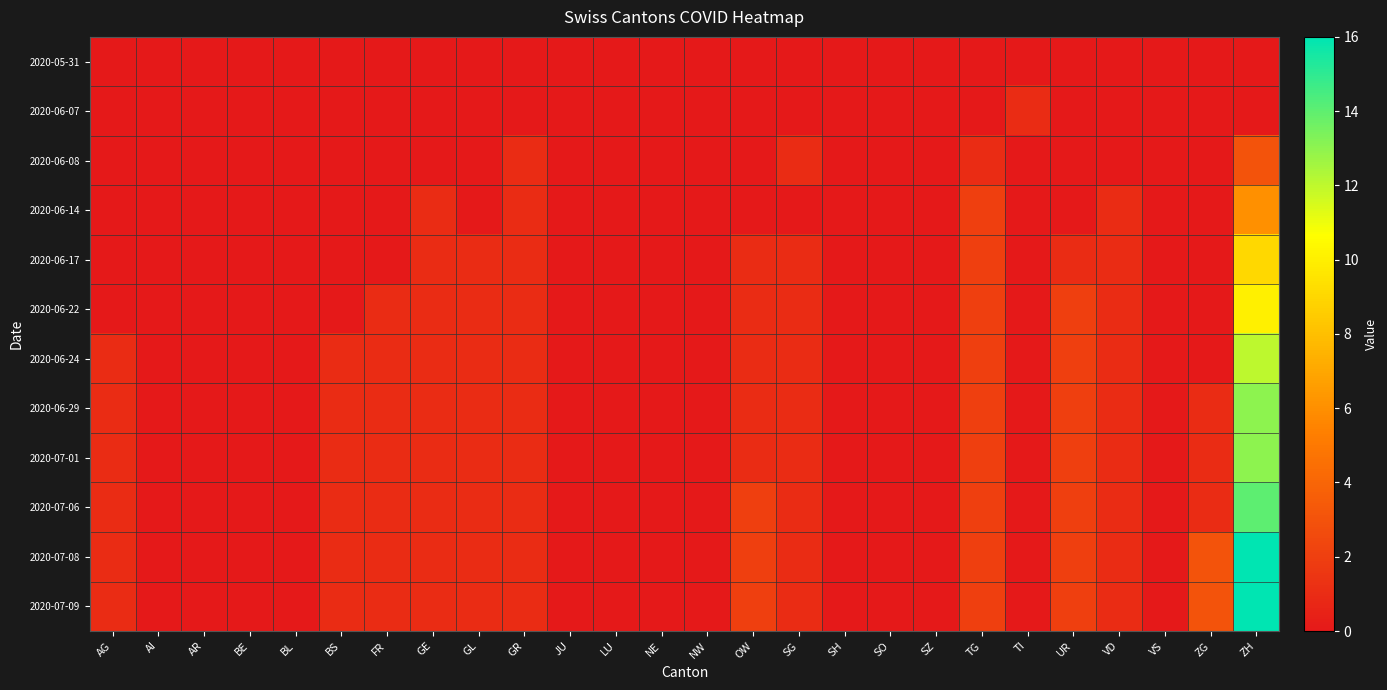

Reading left to right, extract all data points from this chart.

2020-05-31: AG=0	AI=0	AR=0	BE=0	BL=0	BS=0	FR=0	GE=0	GL=0	GR=0	JU=0	LU=0	NE=0	NW=0	OW=0	SG=0	SH=0	SO=0	SZ=0	TG=0	TI=0	UR=0	VD=0	VS=0	ZG=0	ZH=0
2020-06-07: AG=0	AI=0	AR=0	BE=0	BL=0	BS=0	FR=0	GE=0	GL=0	GR=0	JU=0	LU=0	NE=0	NW=0	OW=0	SG=0	SH=0	SO=0	SZ=0	TG=0	TI=1	UR=0	VD=0	VS=0	ZG=0	ZH=0
2020-06-08: AG=0	AI=0	AR=0	BE=0	BL=0	BS=0	FR=0	GE=0	GL=0	GR=1	JU=0	LU=0	NE=0	NW=0	OW=0	SG=1	SH=0	SO=0	SZ=0	TG=1	TI=0	UR=0	VD=0	VS=0	ZG=0	ZH=3
2020-06-14: AG=0	AI=0	AR=0	BE=0	BL=0	BS=0	FR=0	GE=1	GL=0	GR=1	JU=0	LU=0	NE=0	NW=0	OW=0	SG=0	SH=0	SO=0	SZ=0	TG=2	TI=0	UR=0	VD=1	VS=0	ZG=0	ZH=6
2020-06-17: AG=0	AI=0	AR=0	BE=0	BL=0	BS=0	FR=0	GE=1	GL=1	GR=1	JU=0	LU=0	NE=0	NW=0	OW=1	SG=1	SH=0	SO=0	SZ=0	TG=2	TI=0	UR=1	VD=1	VS=0	ZG=0	ZH=9
2020-06-22: AG=0	AI=0	AR=0	BE=0	BL=0	BS=0	FR=1	GE=1	GL=1	GR=1	JU=0	LU=0	NE=0	NW=0	OW=1	SG=1	SH=0	SO=0	SZ=0	TG=2	TI=0	UR=2	VD=1	VS=0	ZG=0	ZH=10
2020-06-24: AG=1	AI=0	AR=0	BE=0	BL=0	BS=1	FR=1	GE=1	GL=1	GR=1	JU=0	LU=0	NE=0	NW=0	OW=1	SG=1	SH=0	SO=0	SZ=0	TG=2	TI=0	UR=2	VD=1	VS=0	ZG=0	ZH=12
2020-06-29: AG=1	AI=0	AR=0	BE=0	BL=0	BS=1	FR=1	GE=1	GL=1	GR=1	JU=0	LU=0	NE=0	NW=0	OW=1	SG=1	SH=0	SO=0	SZ=0	TG=2	TI=0	UR=2	VD=1	VS=0	ZG=1	ZH=13
2020-07-01: AG=1	AI=0	AR=0	BE=0	BL=0	BS=1	FR=1	GE=1	GL=1	GR=1	JU=0	LU=0	NE=0	NW=0	OW=1	SG=1	SH=0	SO=0	SZ=0	TG=2	TI=0	UR=2	VD=1	VS=0	ZG=1	ZH=13
2020-07-06: AG=1	AI=0	AR=0	BE=0	BL=0	BS=1	FR=1	GE=1	GL=1	GR=1	JU=0	LU=0	NE=0	NW=0	OW=2	SG=1	SH=0	SO=0	SZ=0	TG=2	TI=0	UR=2	VD=1	VS=0	ZG=1	ZH=14
2020-07-08: AG=1	AI=0	AR=0	BE=0	BL=0	BS=1	FR=1	GE=1	GL=1	GR=1	JU=0	LU=0	NE=0	NW=0	OW=2	SG=1	SH=0	SO=0	SZ=0	TG=2	TI=0	UR=2	VD=1	VS=0	ZG=3	ZH=16
2020-07-09: AG=1	AI=0	AR=0	BE=0	BL=0	BS=1	FR=1	GE=1	GL=1	GR=1	JU=0	LU=0	NE=0	NW=0	OW=2	SG=1	SH=0	SO=0	SZ=0	TG=2	TI=0	UR=2	VD=1	VS=0	ZG=3	ZH=16